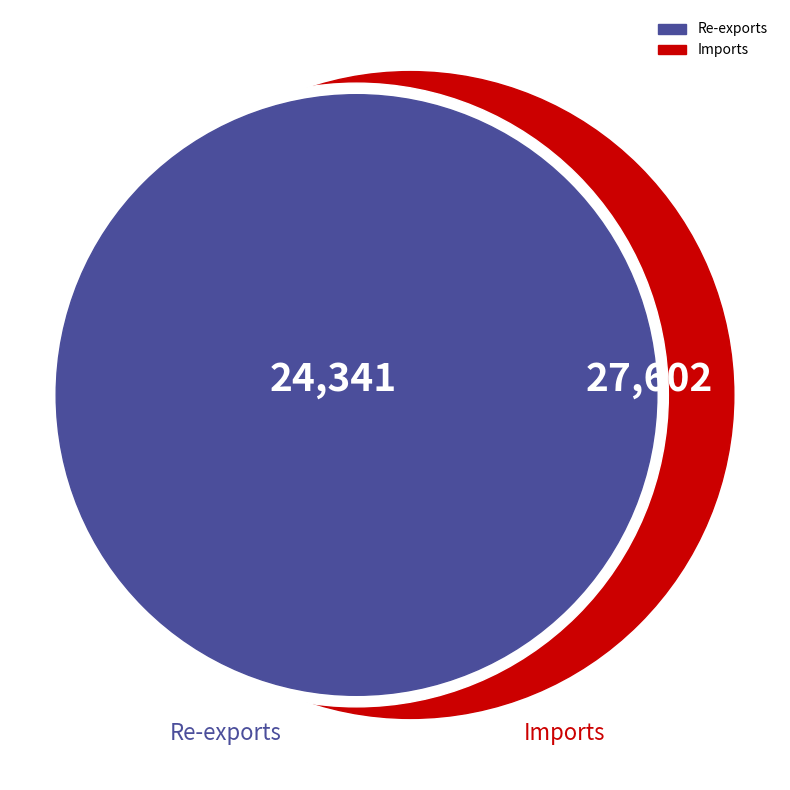

Which slice is the largest?

Imports